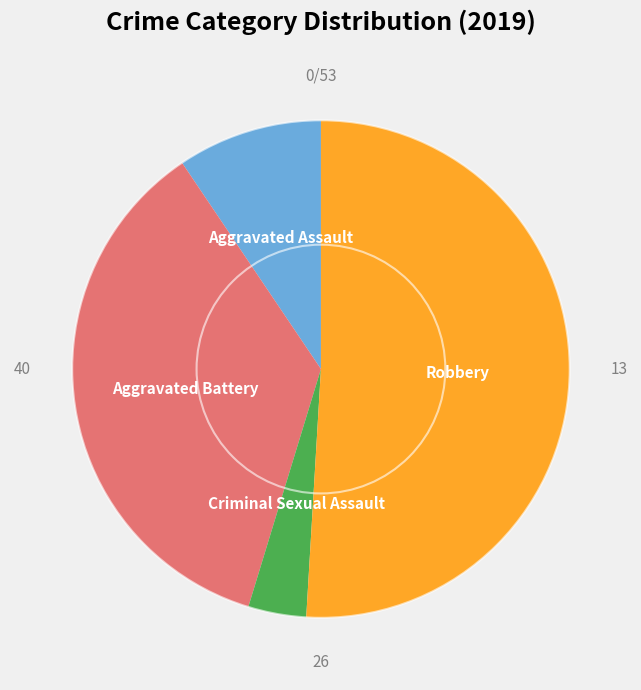

Does any single category account for the majority?

Yes